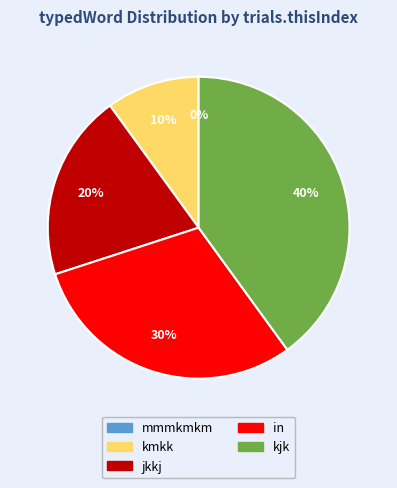

Rank the categories by value from highest to lowest.

kjk, in, jkkj, kmkk, mmmkmkm